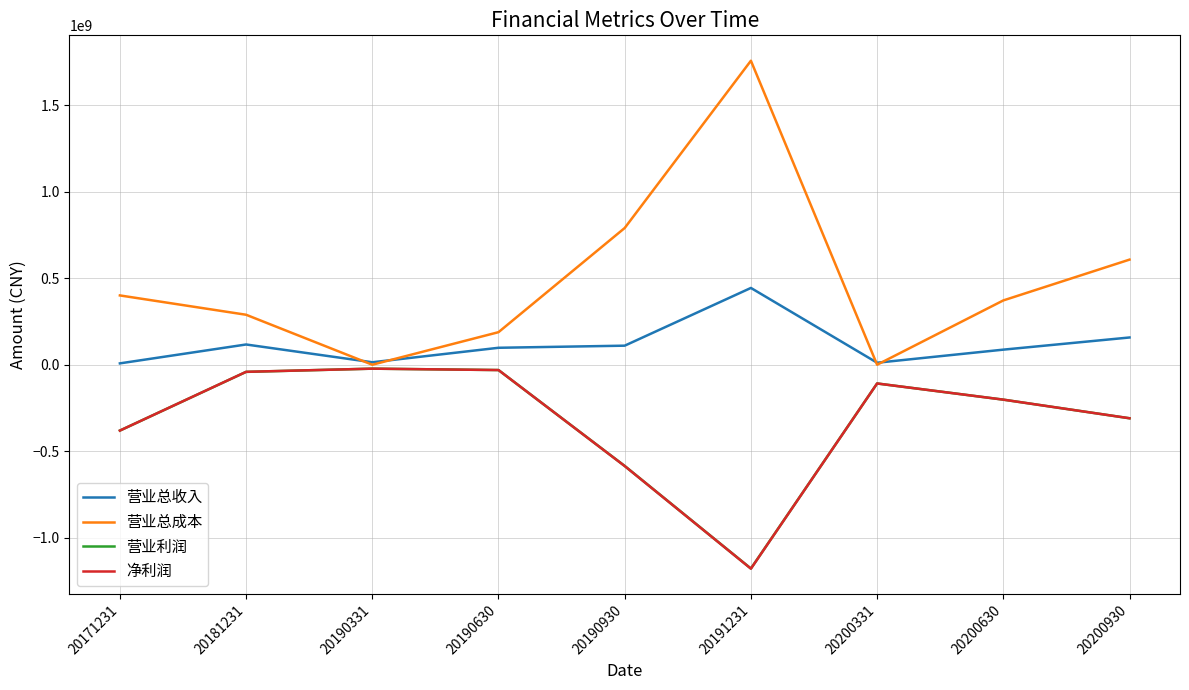

Is the value of 营业总收入 at 20190331 greater than the value of 净利润 at 20171231?

Yes